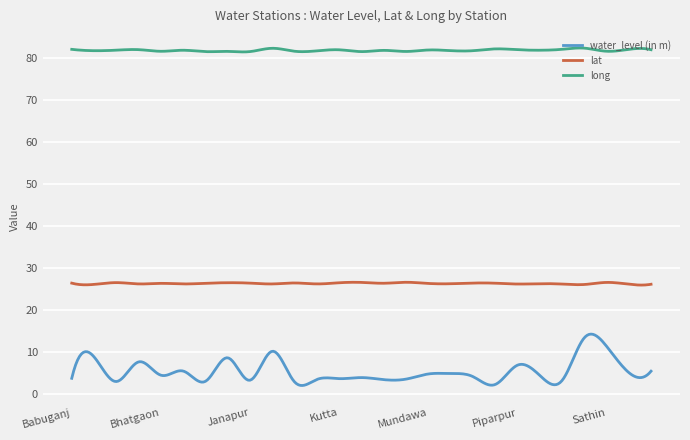

What is the smallest value displayed?

1.9